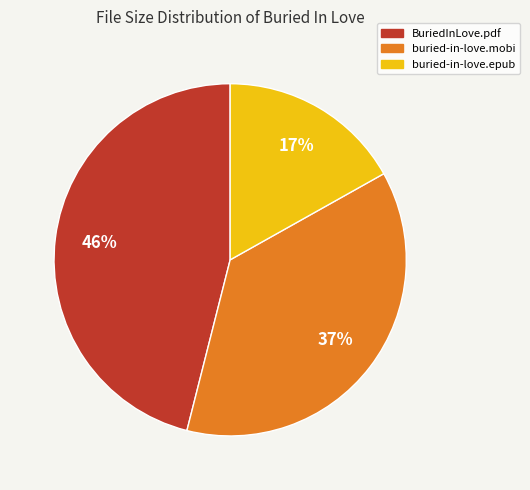

Which slice is the smallest?

buried-in-love.epub